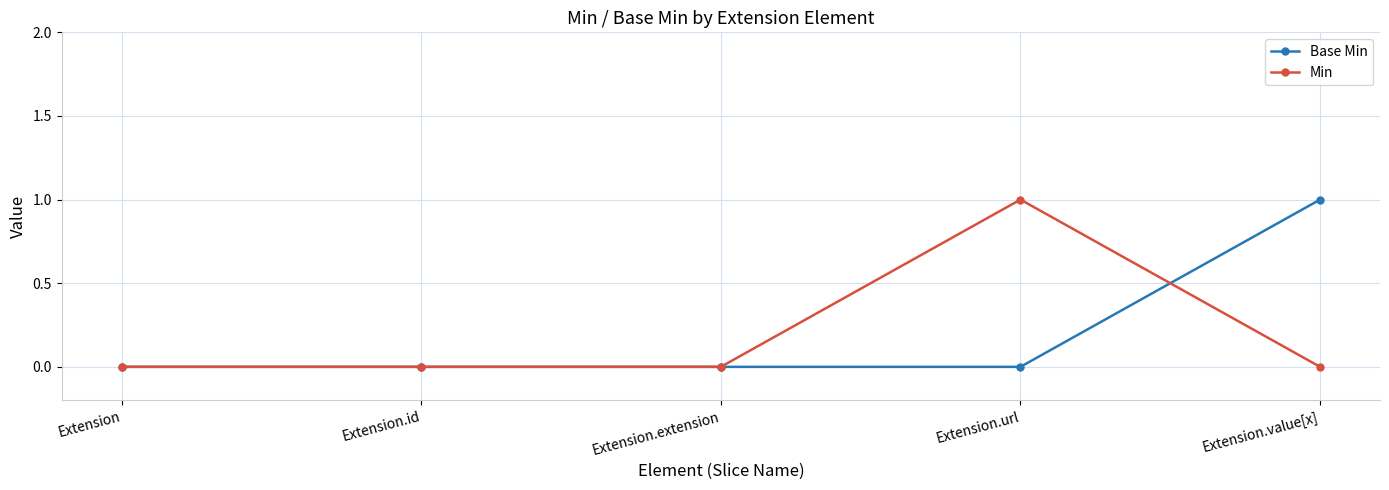

What is the maximum value shown in the chart?

1